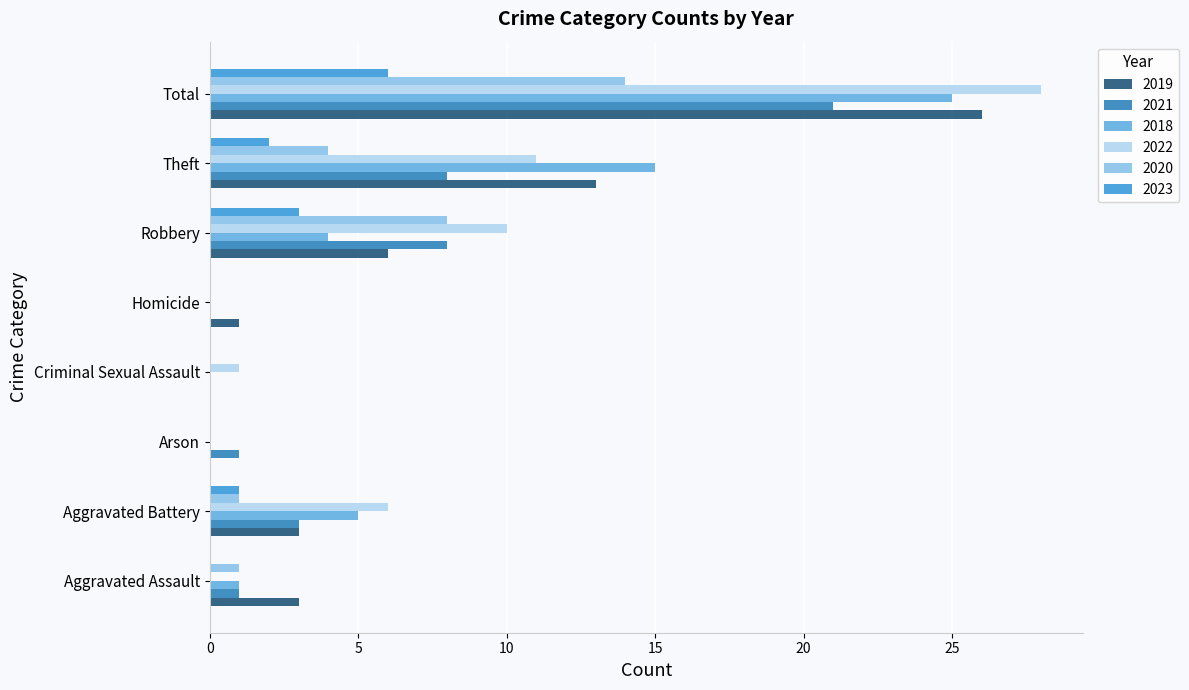

At which label is 2020 closest to 7?

Robbery